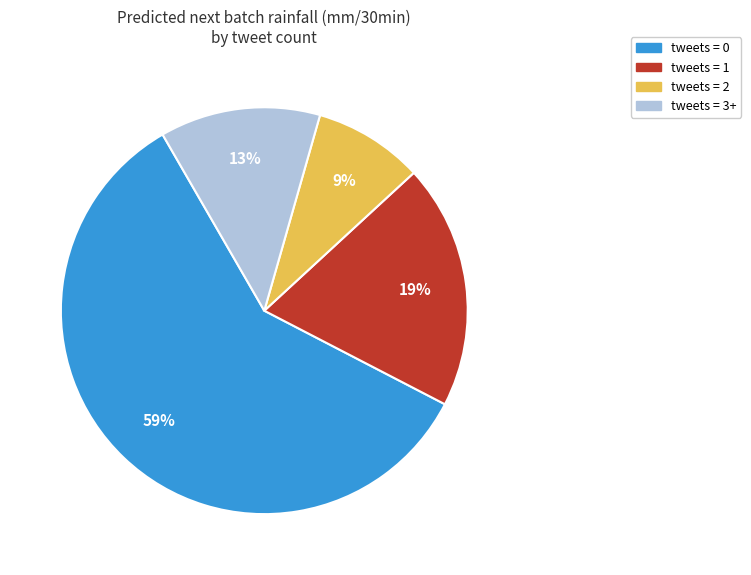

How many slices are in this pie chart?

4